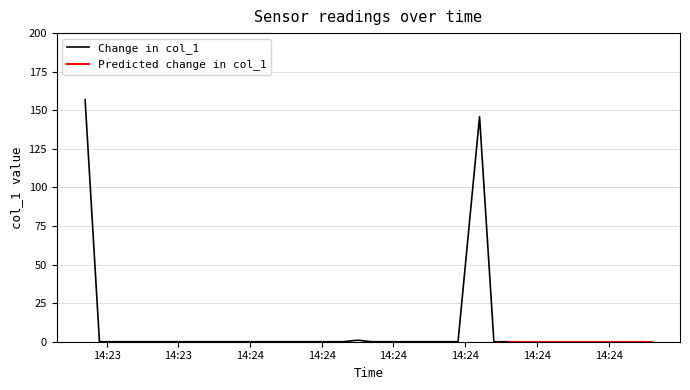

How many lines are shown in the chart?

1